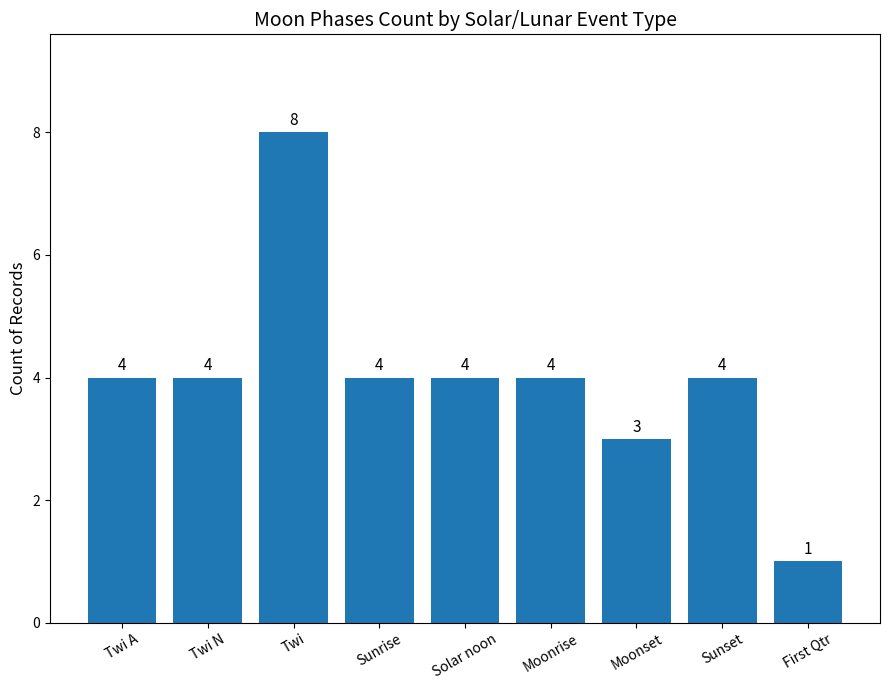

What is the label of the 2nd bar from the right?

Sunset